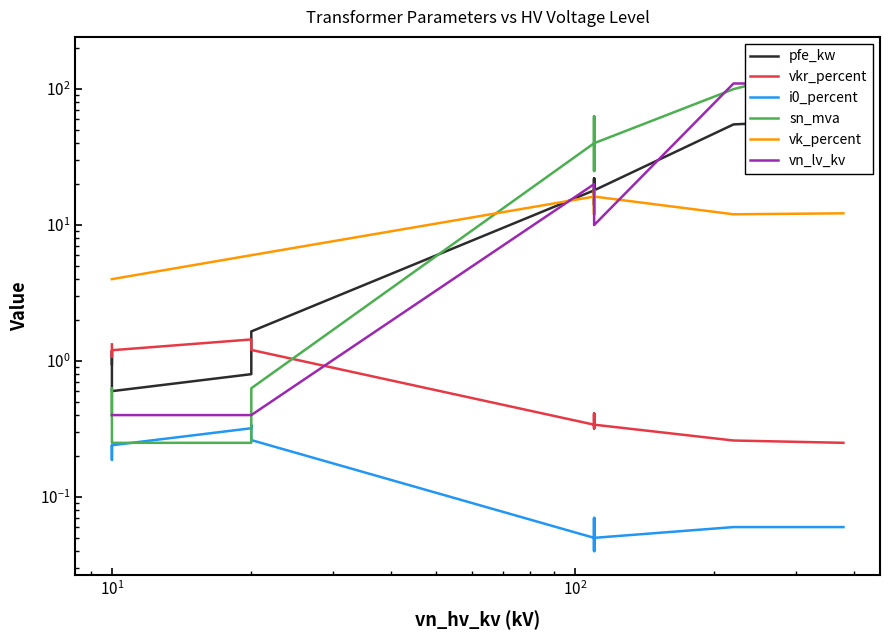

Reading left to right, what are all the values shown in this chart?

pfe_kw: 0.9	1.2	0.6	0.8	1.4	1.6	18.0	22.0	14.0	22.0	14.0	18.0	55.0	60.0
vkr_percent: 1.3	1.1	1.2	1.4	1.4	1.2	0.3	0.3	0.4	0.3	0.4	0.3	0.3	0.2
i0_percent: 0.2	0.2	0.2	0.3	0.3	0.3	0.1	0.0	0.1	0.0	0.1	0.1	0.1	0.1
sn_mva: 0.4	0.6	0.2	0.2	0.4	0.6	40.0	63.0	25.0	63.0	25.0	40.0	100.0	160.0
vk_percent: 4.0	4.0	4.0	6.0	6.0	6.0	16.2	18.0	12.0	18.0	12.0	16.2	12.0	12.2
vn_lv_kv: 0.4	0.4	0.4	0.4	0.4	0.4	20.0	20.0	20.0	10.0	10.0	10.0	110.0	110.0